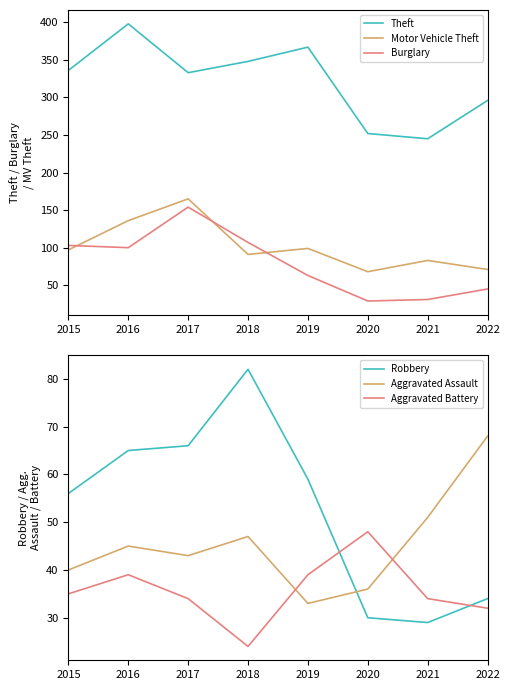

List the labels in order of Theft value, largest first.

2016, 2019, 2018, 2015, 2017, 2022, 2020, 2021